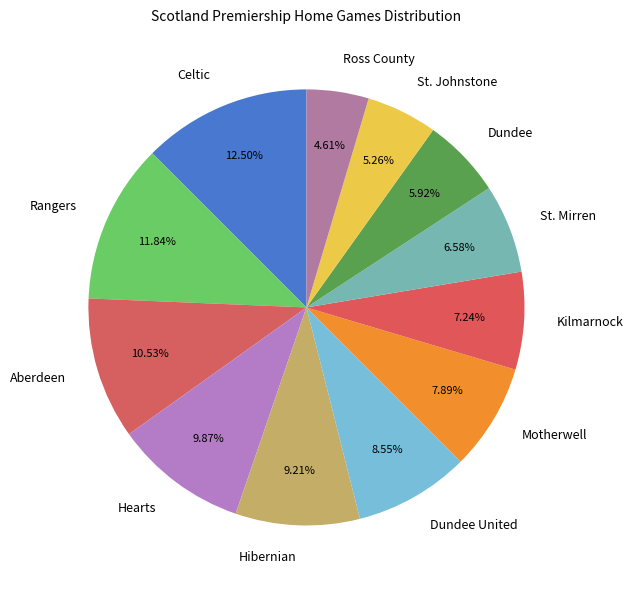

Which category has the biggest portion of the pie?

Celtic